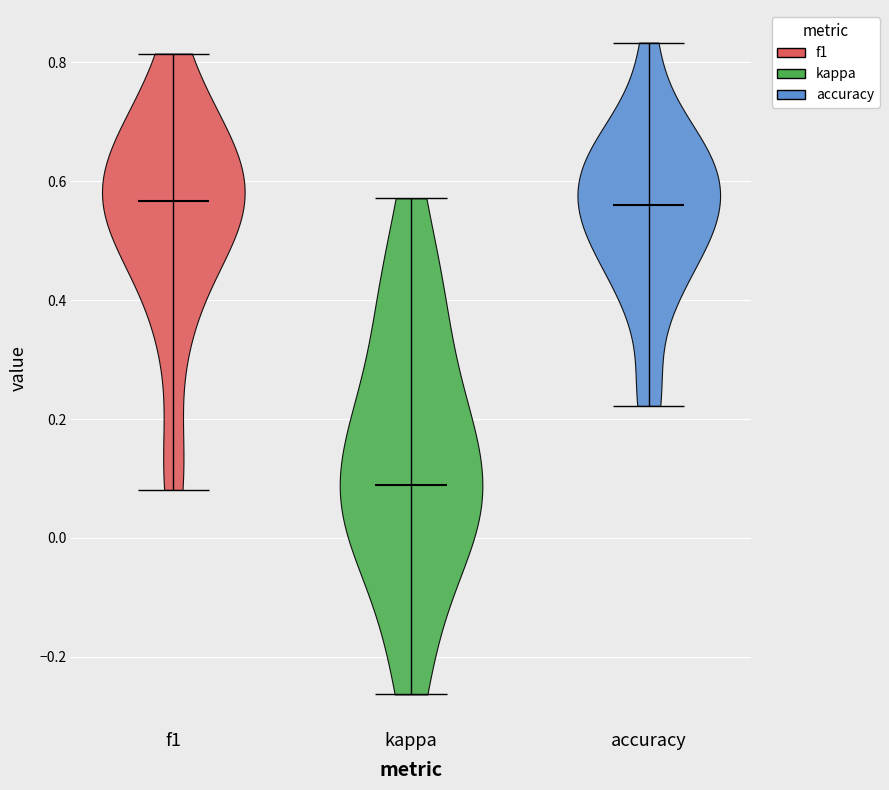

Reading left to right, read every violin against the y-axis: where its median line is, and the lowest and highest points it reaches. The values are not printed on the chart, so give them approximately, as read against the axis.

f1: median line 0.56, lowest point 0.08, highest point 0.82
kappa: median line 0.08, lowest point -0.26, highest point 0.58
accuracy: median line 0.56, lowest point 0.22, highest point 0.84